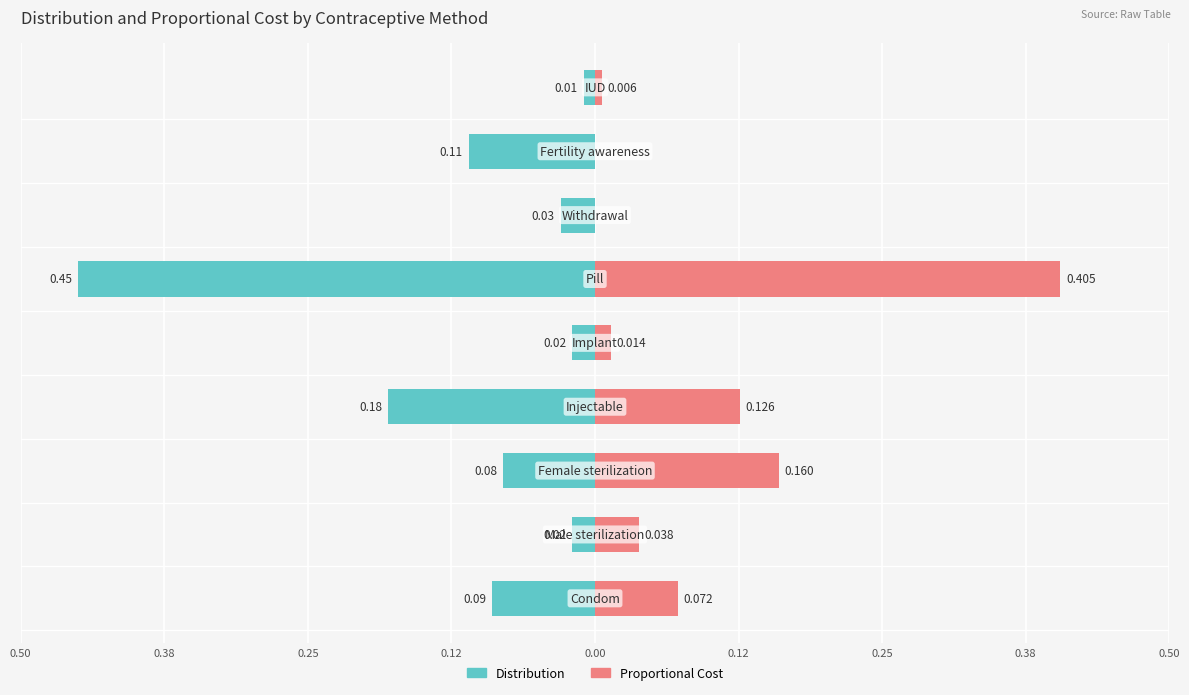

The value of Proportional Cost at 0.25 is 0.1. True or false?

False